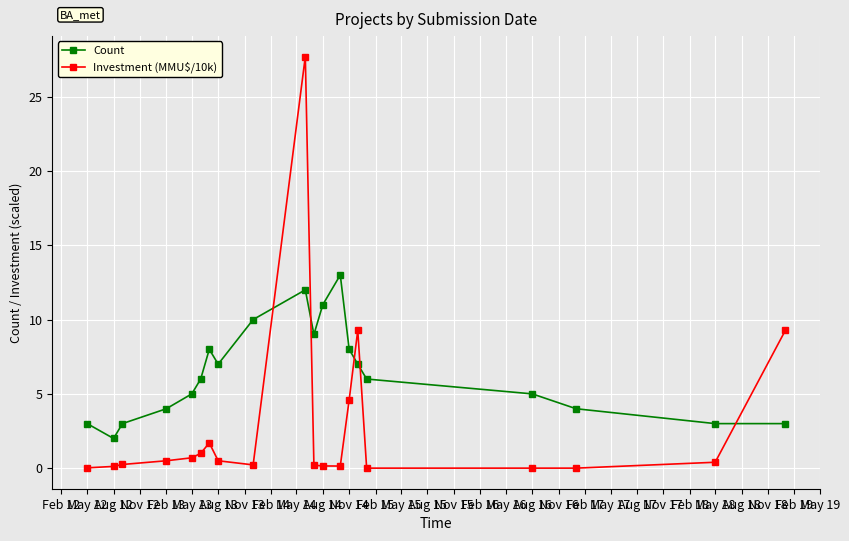

True or false: Count has more than 0 interior local peaks.

True